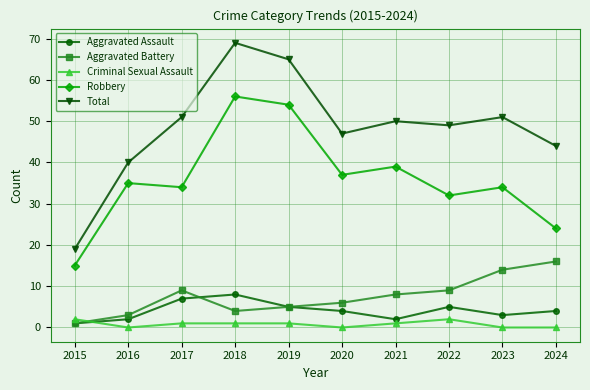

Is it true that Robbery equals 20 at 2018?

False